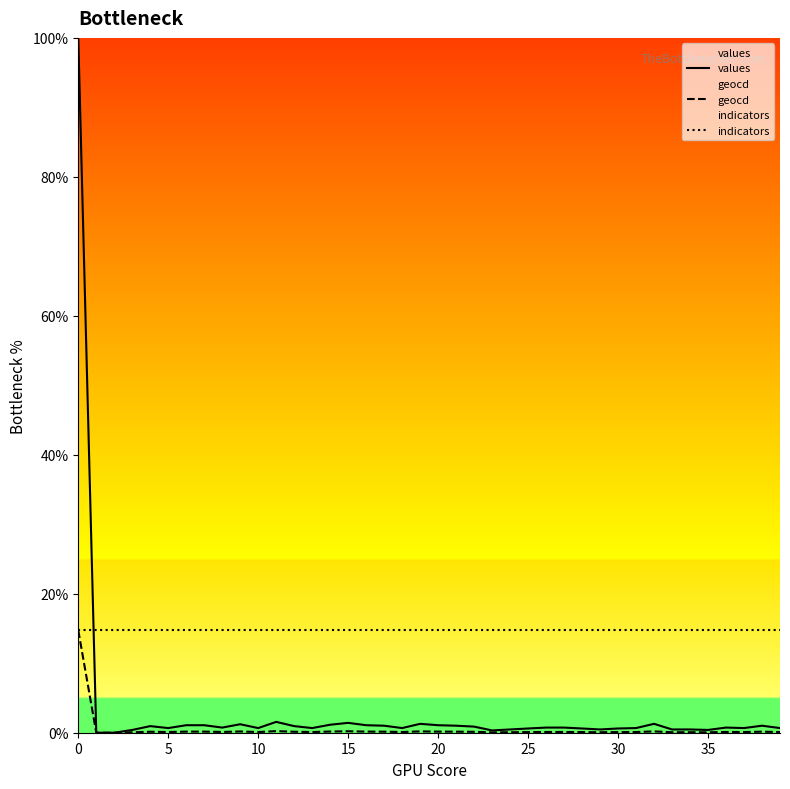

What is the minimum value for indicators?

14.7